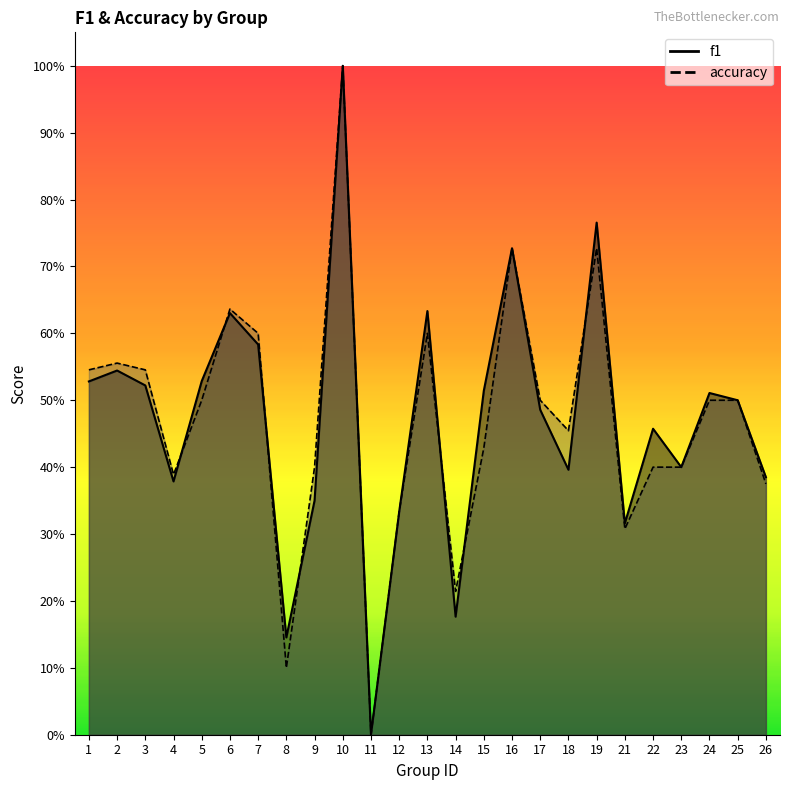

What are all the series names shown in the legend?

f1, accuracy